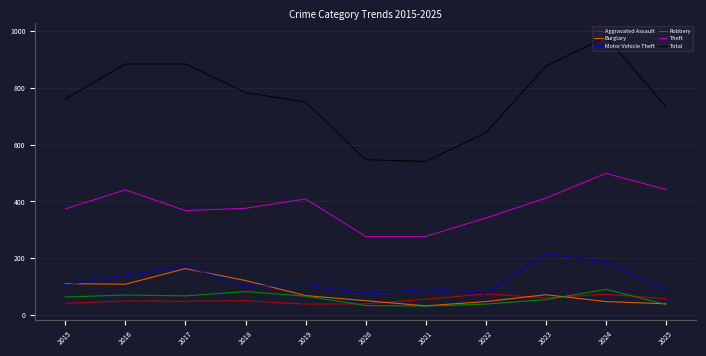

The value of Aggravated Assault at 2018 is 51. True or false?

True